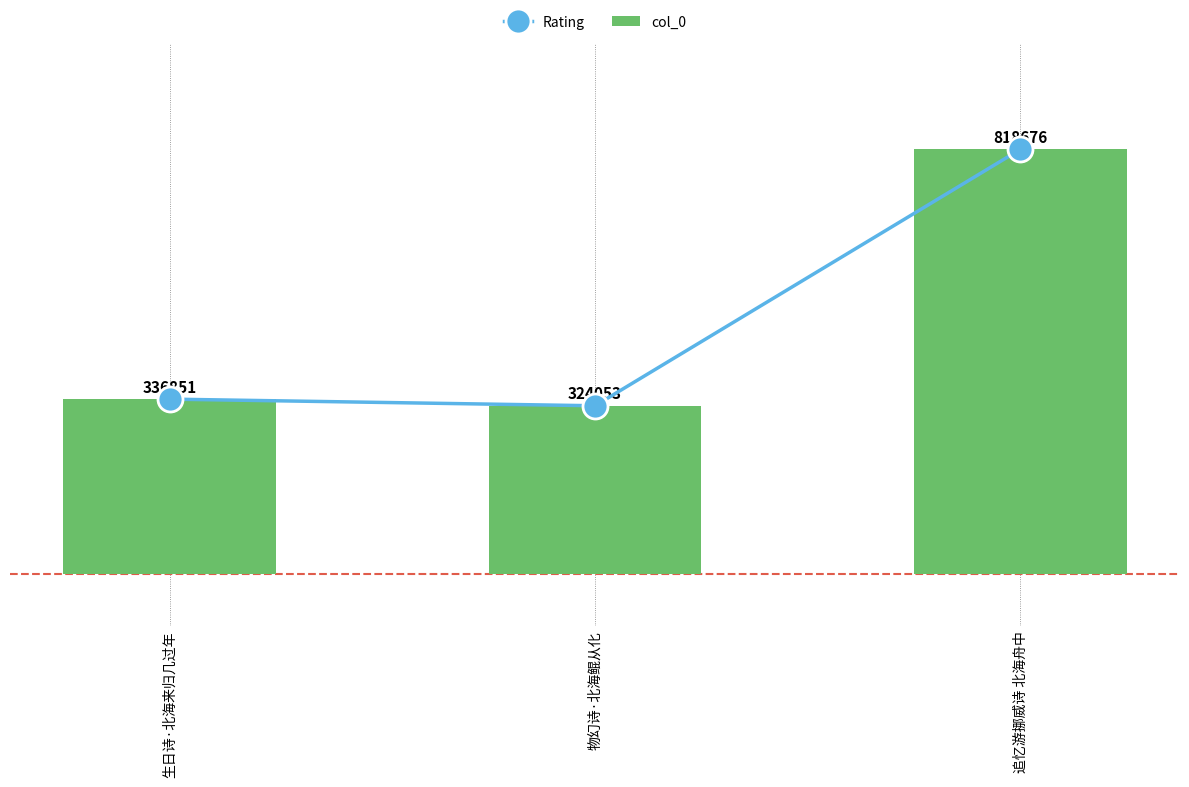

What is the label of the 3rd bar from the left?

追忆游挪威诗 北海舟中